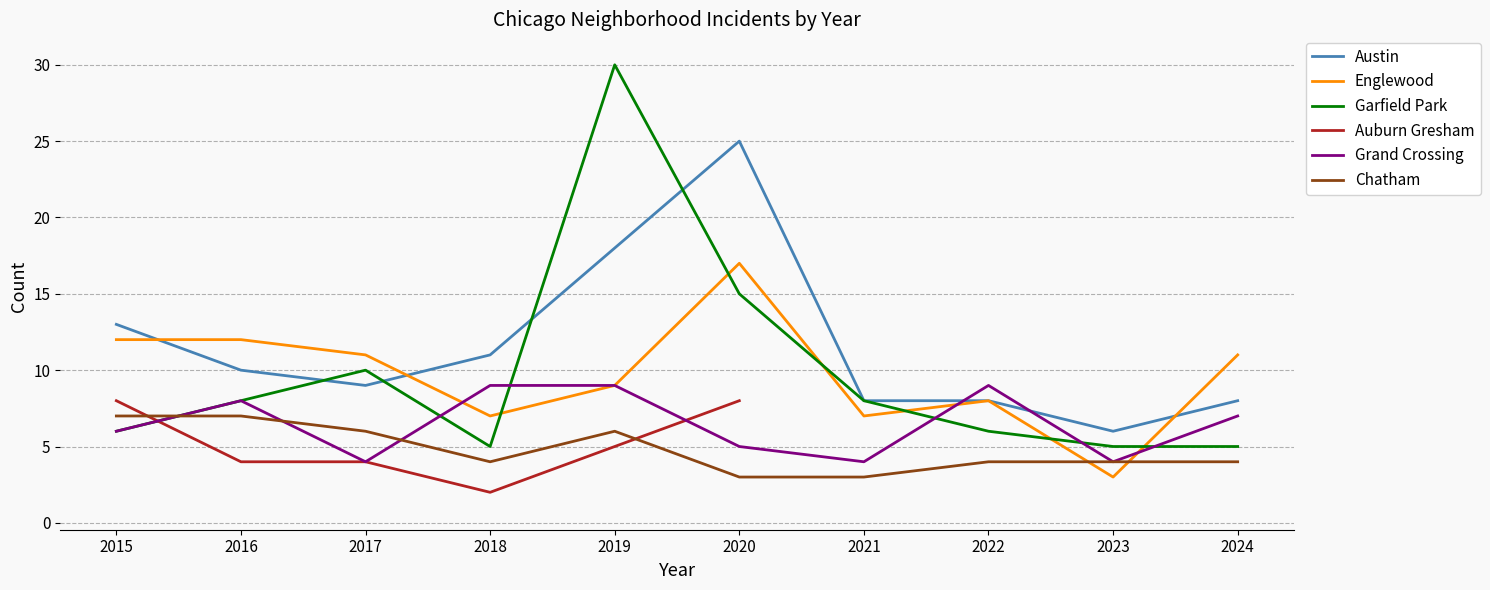

Is it true that Garfield Park equals 5.0 at 2023?

True